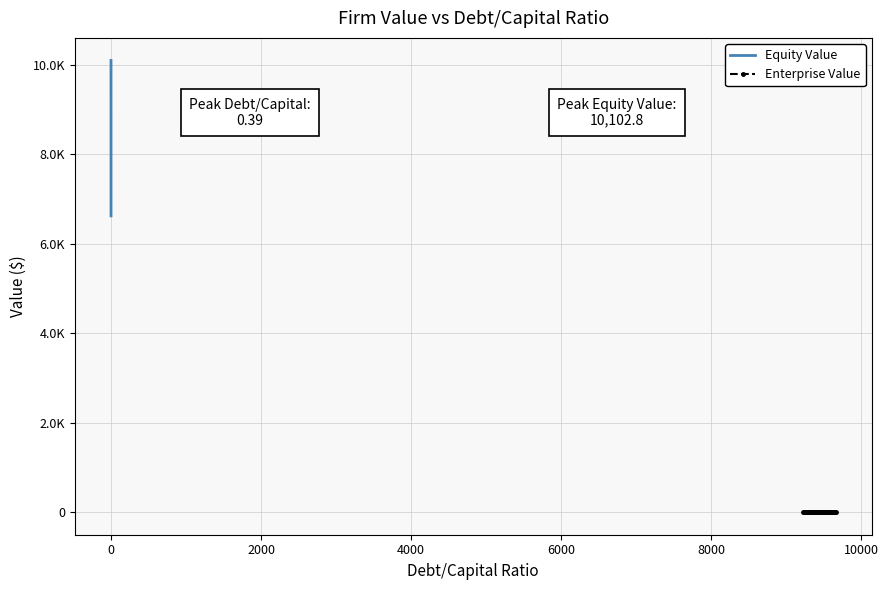

What is the value of the Enterprise Value point at the 25th from the left?

0.2